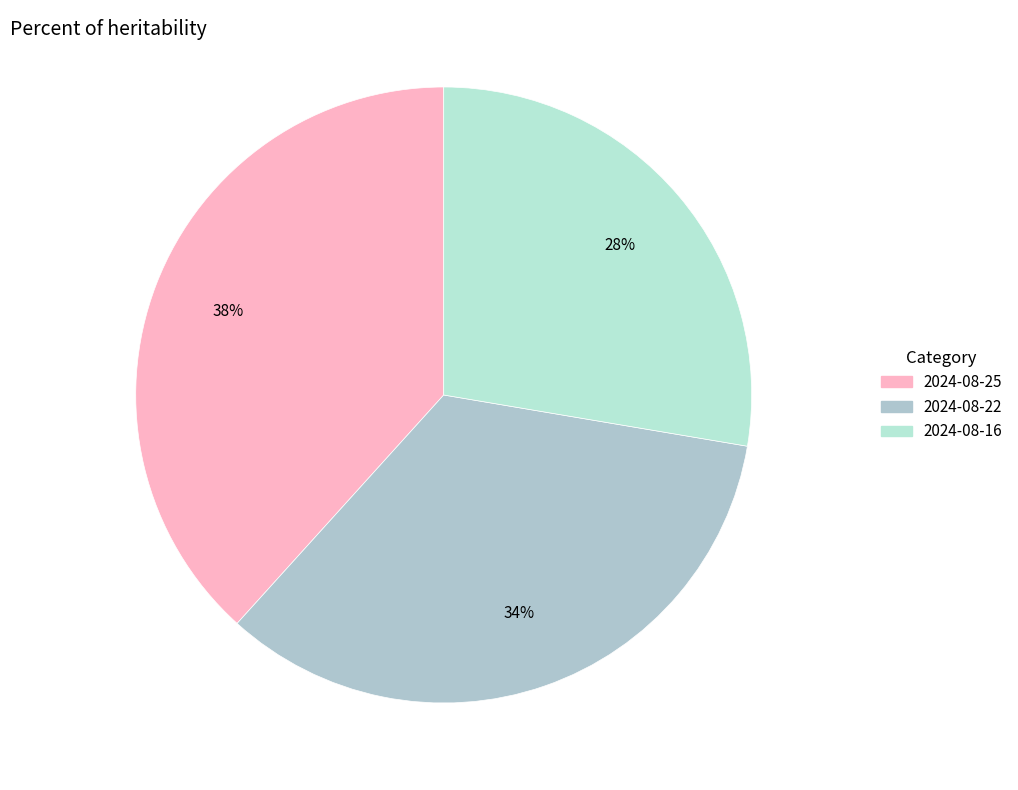

Count the number of slices in the pie.

3